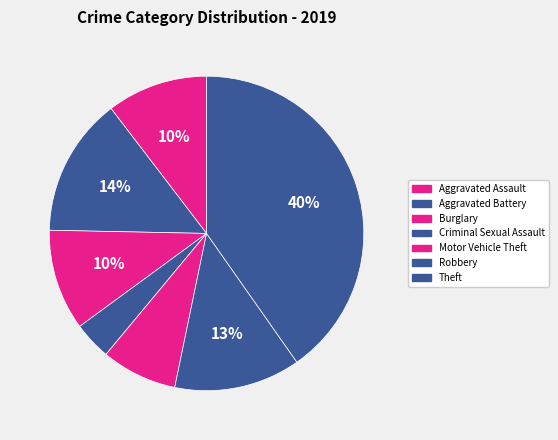

How many segments does this pie chart have?

7